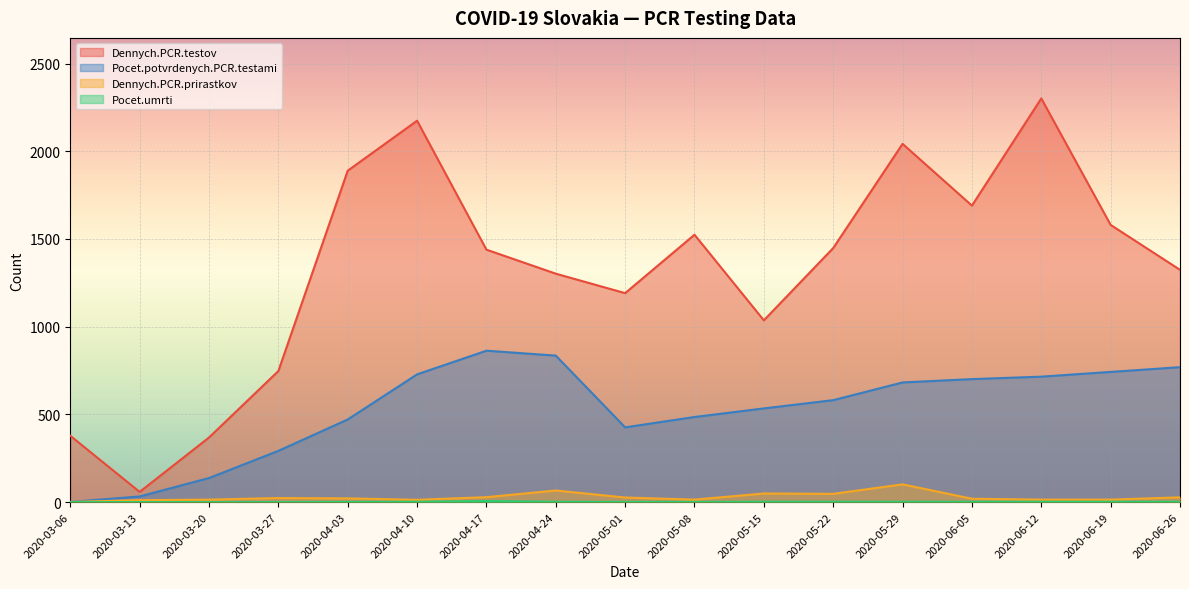

What is the greatest value displayed?

2301